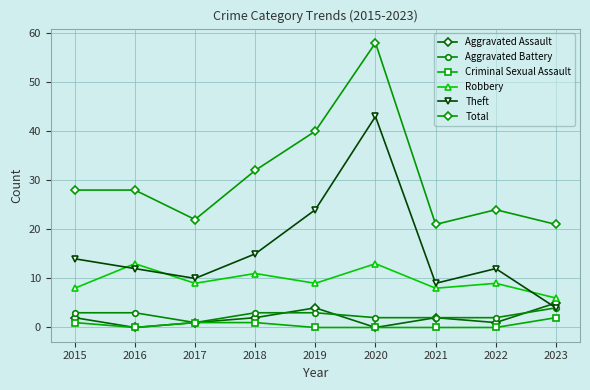

What is the sum of the Total values at 2022 and 2015?

52